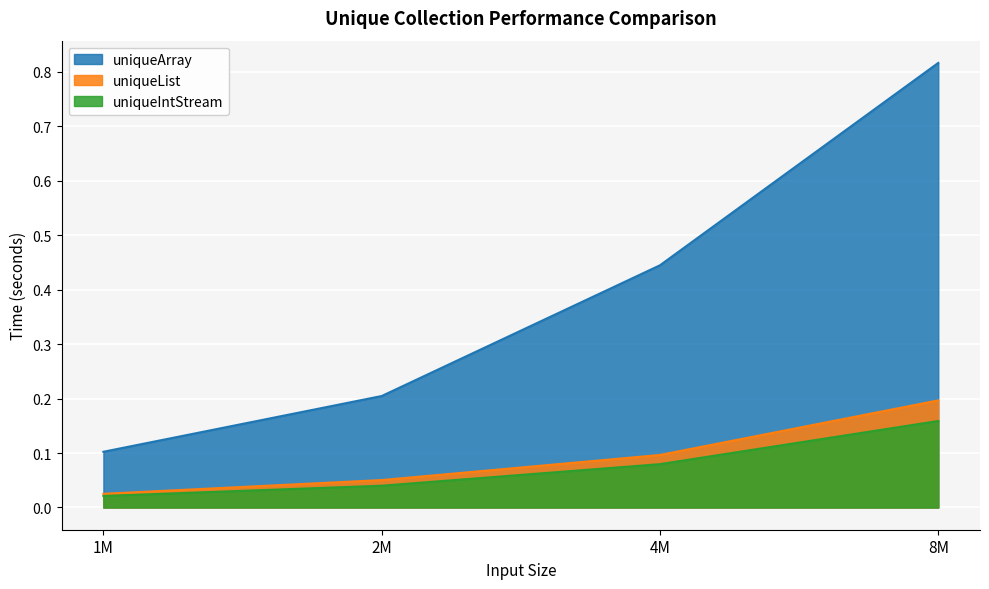

True or false: uniqueList and uniqueIntStream intersect in this chart.

False